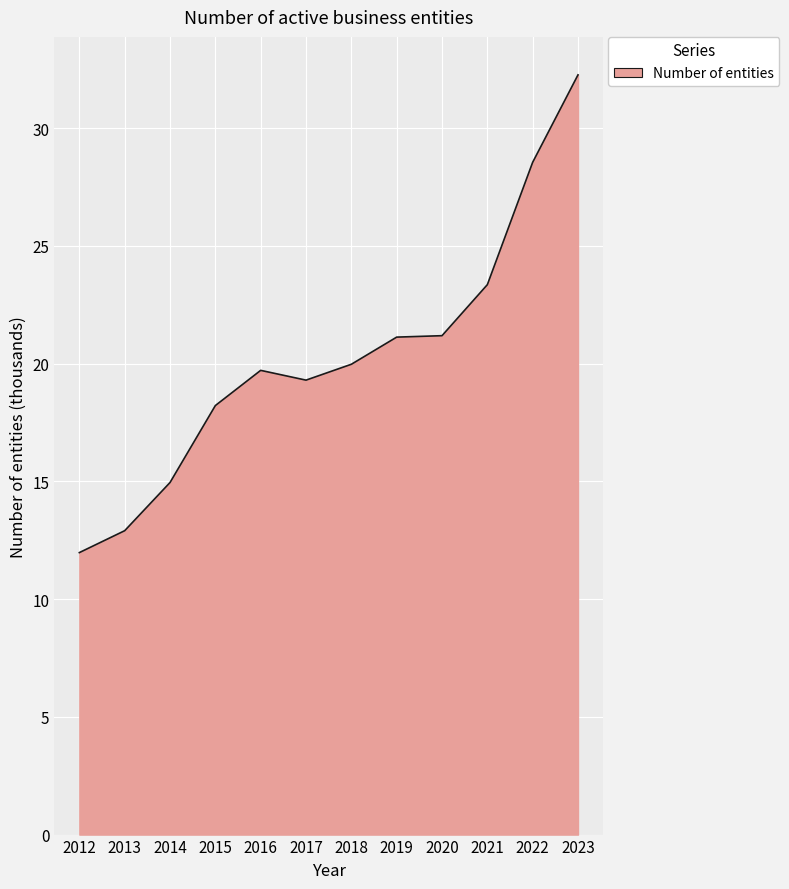

At which category does the chart reach its peak across all series?

2023